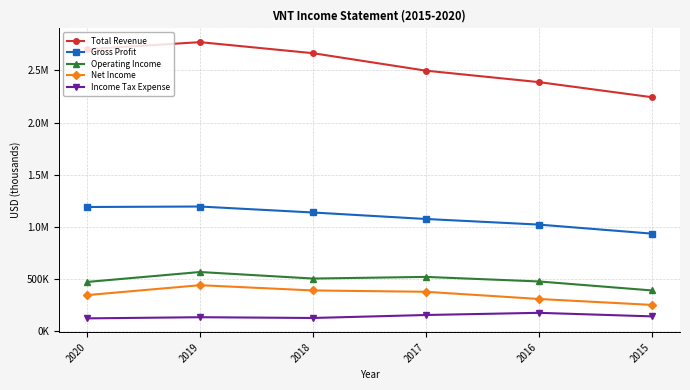

Is this an area chart (filled region under the line)?

No